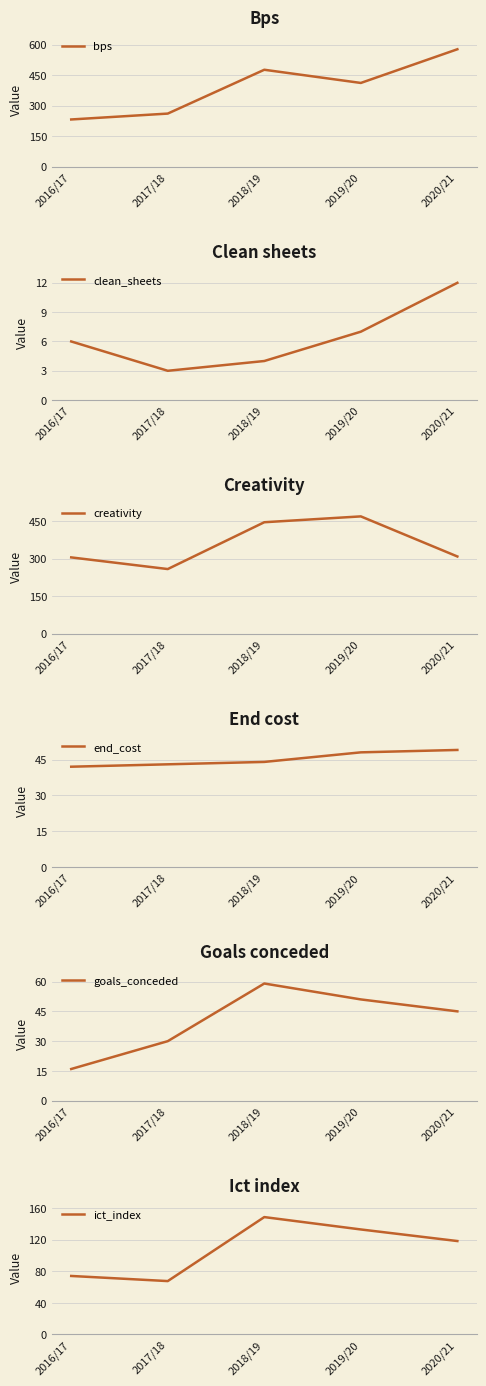

Is it true that goals_conceded equals 51.0 at 2019/20?

True